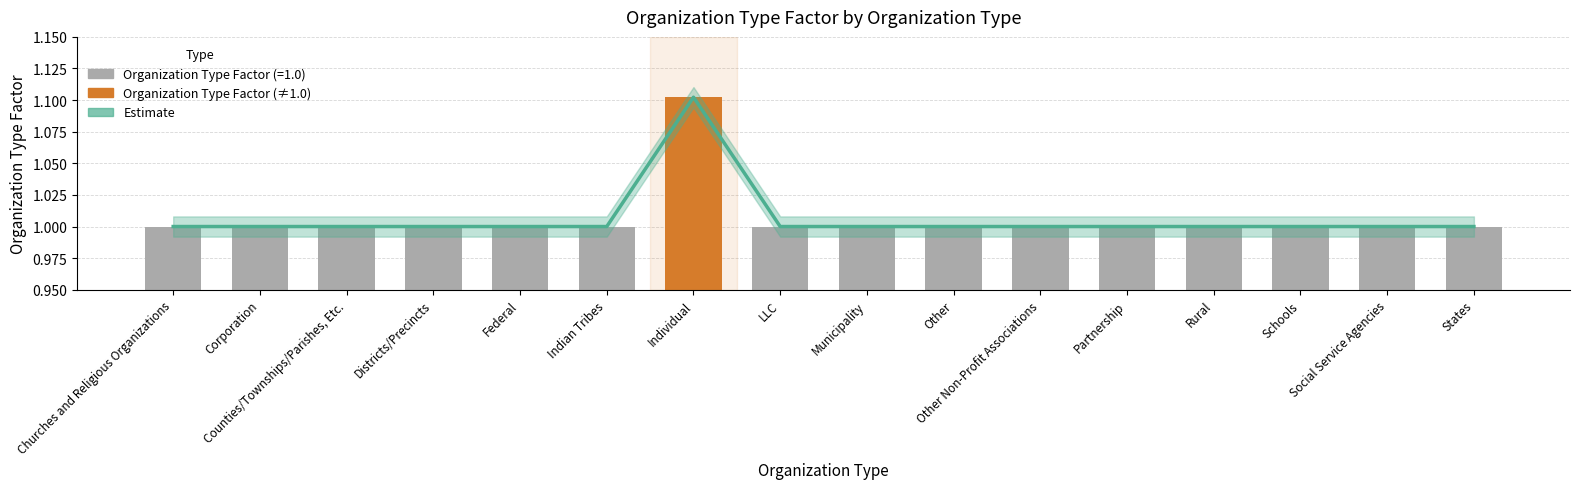

Rank the categories by value from highest to lowest.

Individual, Churches and Religious Organizations, Corporation, Counties/Townships/Parishes, Etc., Districts/Precincts, Federal, Indian Tribes, LLC, Municipality, Other, Other Non-Profit Associations, Partnership, Rural, Schools, Social Service Agencies, States